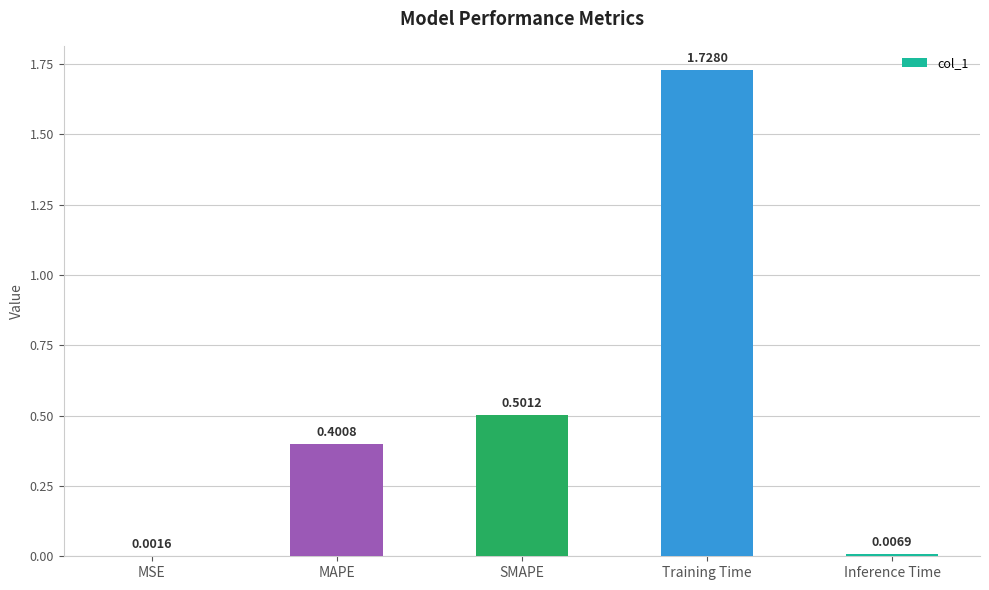

What is the change in value from SMAPE to Training Time?

+1.2